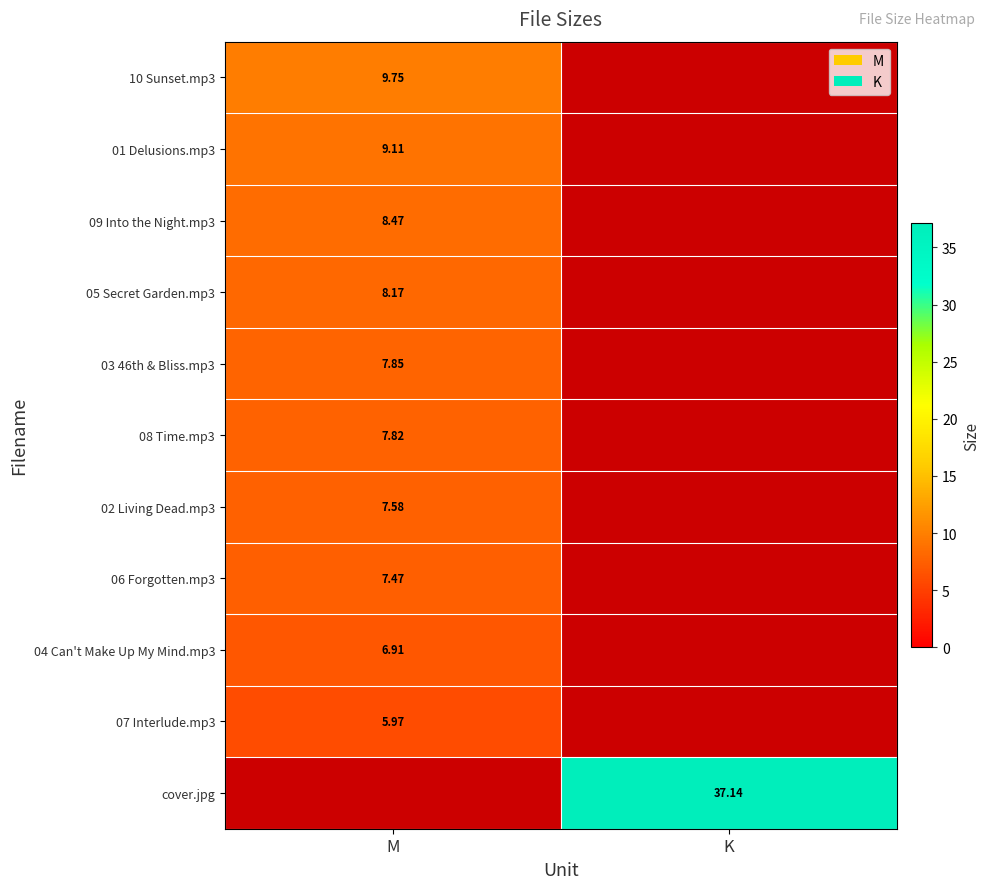

How many distinct data groups are displayed?

11